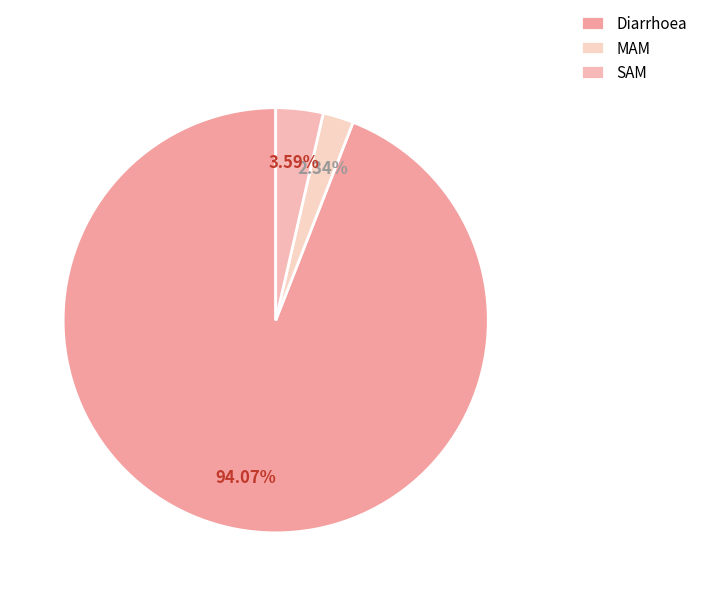

What percentage is the Diarrhoea slice, to the nearest percent?

94%